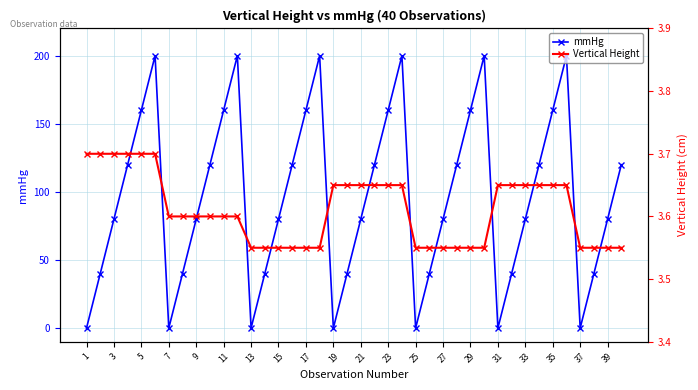

What are all the series names shown in the legend?

mmHg, Vertical Height